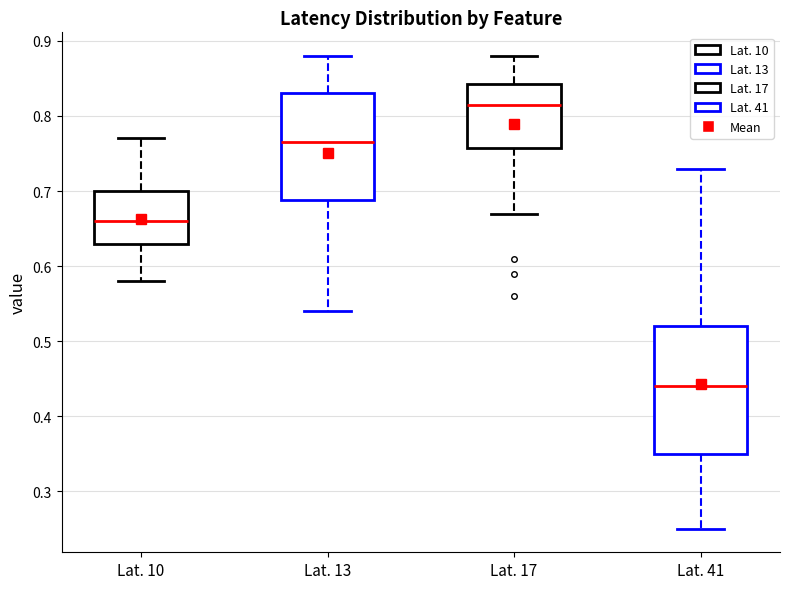

Reading left to right, read every box against the y-axis: the position of its median line, the range the box covers, and the ends of its whiskers. The values are not printed on the chart, so give them approximately, as read against the axis.

Lat. 10: median 0.66, box 0.63 to 0.70, whiskers 0.58 to 0.77
Lat. 13: median 0.77, box 0.69 to 0.83, whiskers 0.54 to 0.88
Lat. 17: median 0.82, box 0.76 to 0.84, whiskers 0.67 to 0.88
Lat. 41: median 0.44, box 0.35 to 0.52, whiskers 0.25 to 0.73